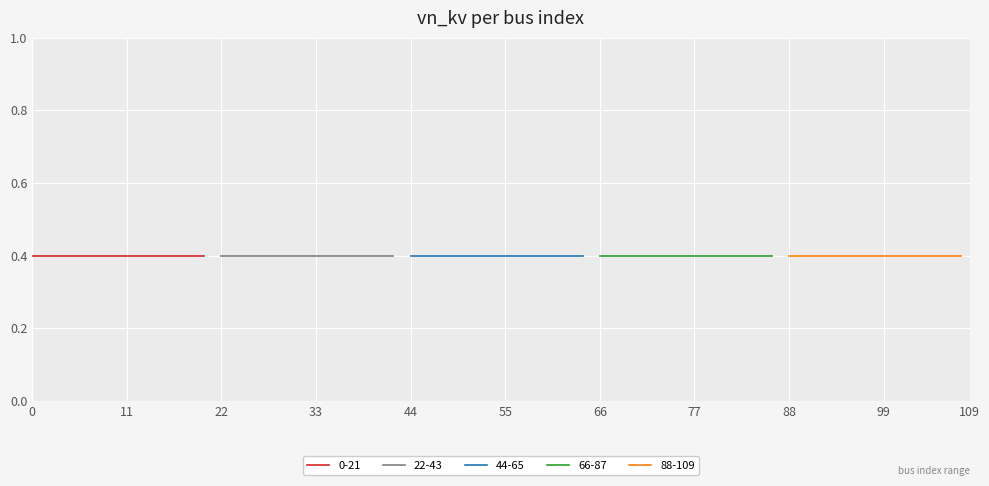

At 0, list the series in order from largest to smallest.

88-109, 66-87, 44-65, 22-43, 0-21